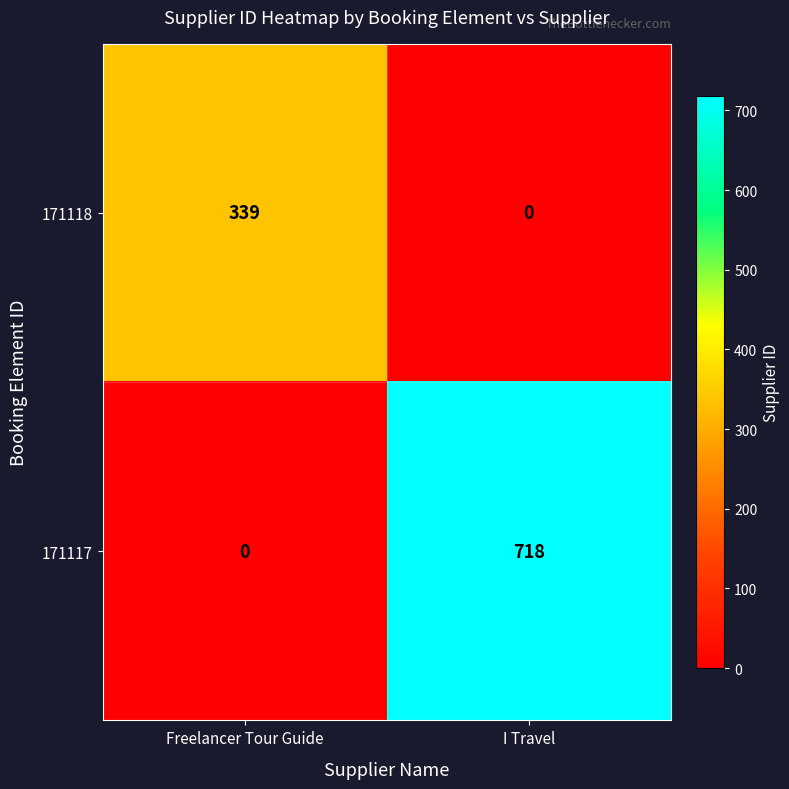

Is the value of 171118 at Freelancer Tour Guide greater than the value of 171117 at Freelancer Tour Guide?

Yes